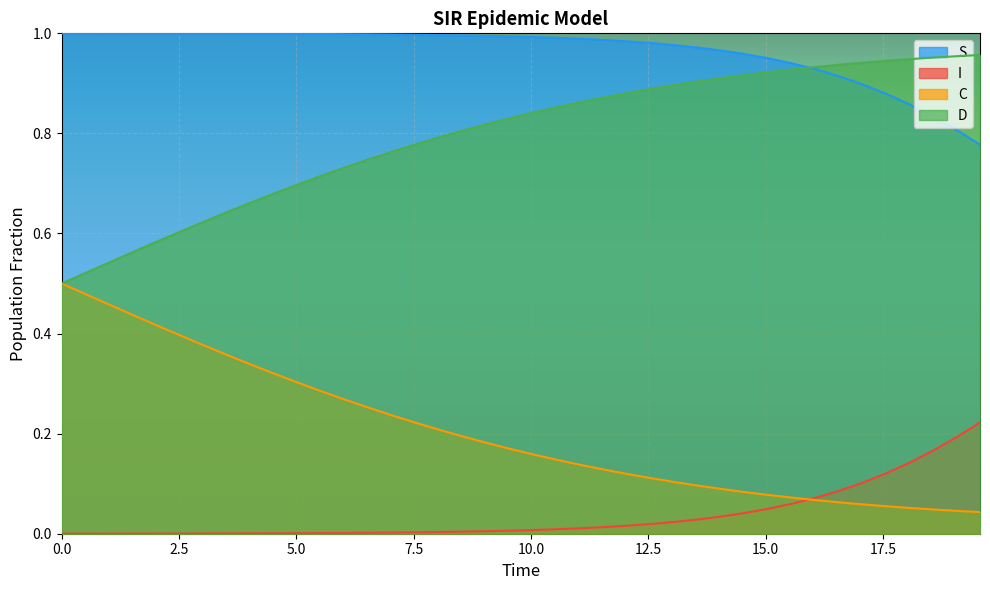

What are all the series names shown in the legend?

S, I, C, D